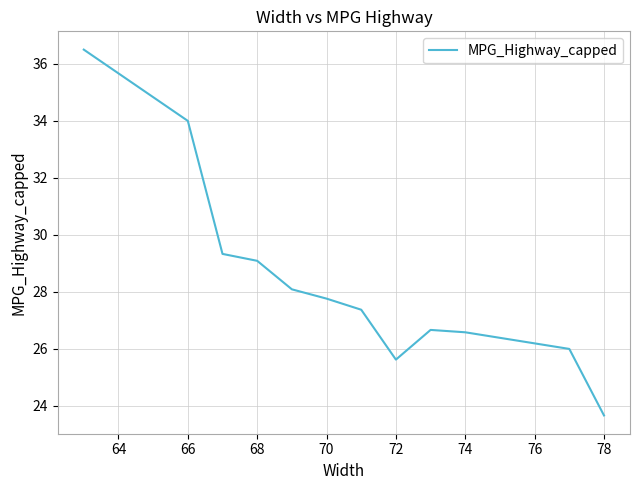

What is the difference between the maximum and minimum values?

12.8